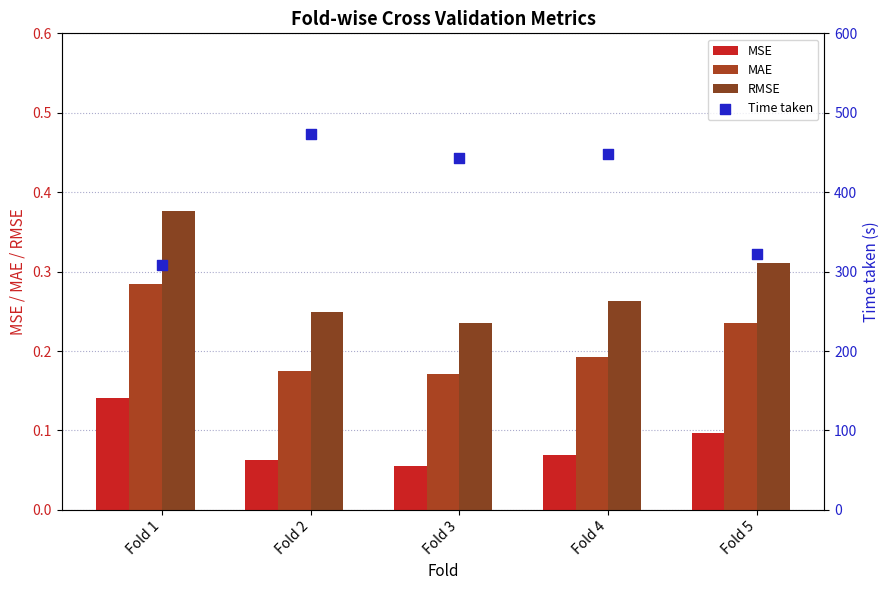

At which category is the sum across all series the highest?

Fold 2